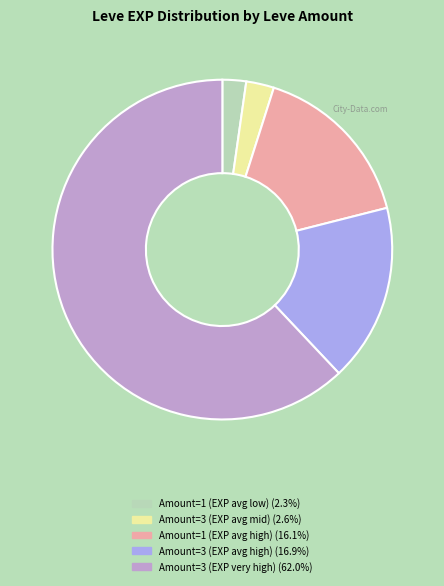

Does any single category account for the majority?

Yes